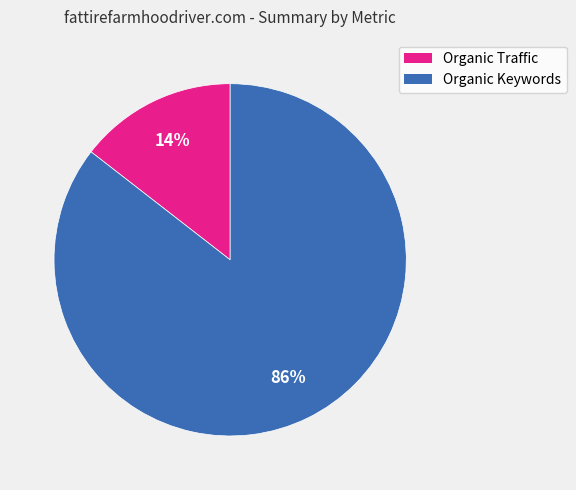

To the nearest percent, what is the combined percentage of Organic Traffic and Organic Keywords?

100%